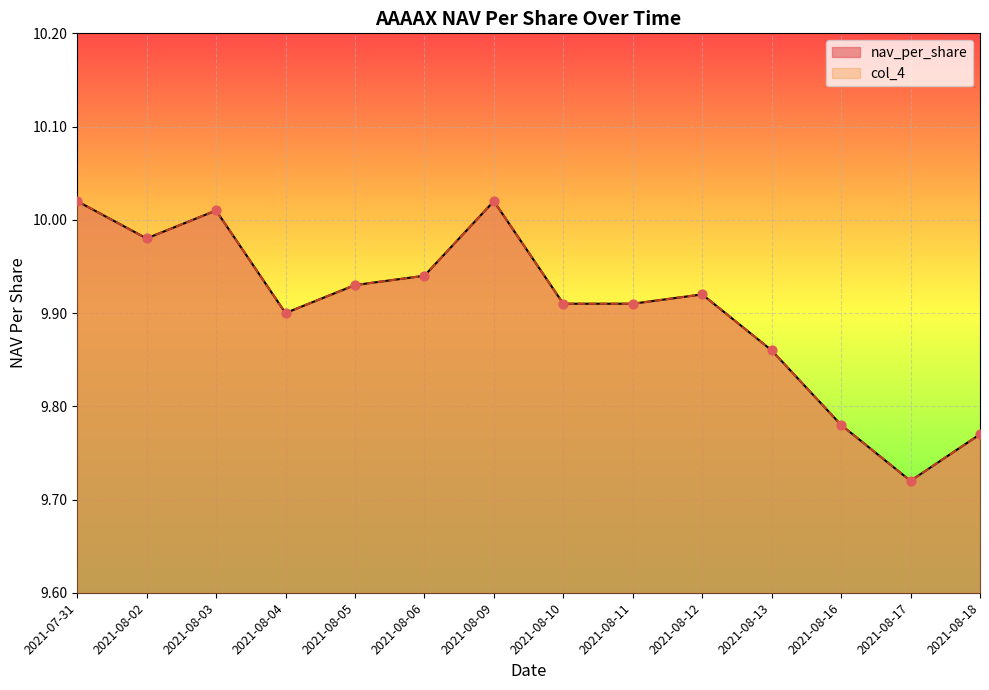

What is the total value across all series at 2021-08-12?

19.8